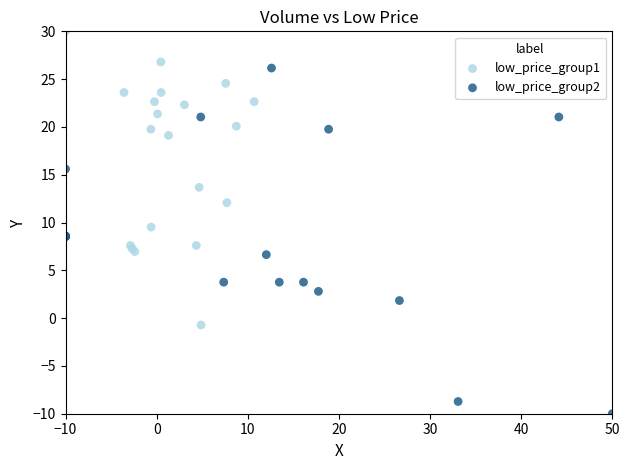

Which series contains the highest Y value?

low_price_group1